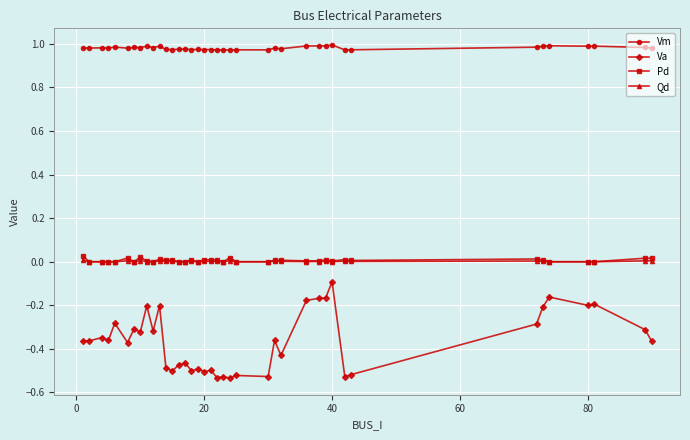

True or false: Pd and Va intersect in this chart.

False